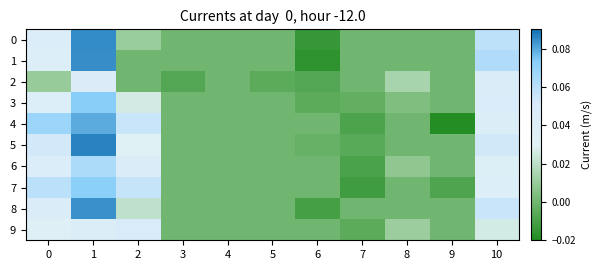

At which category does the chart reach its minimum across all series?

9